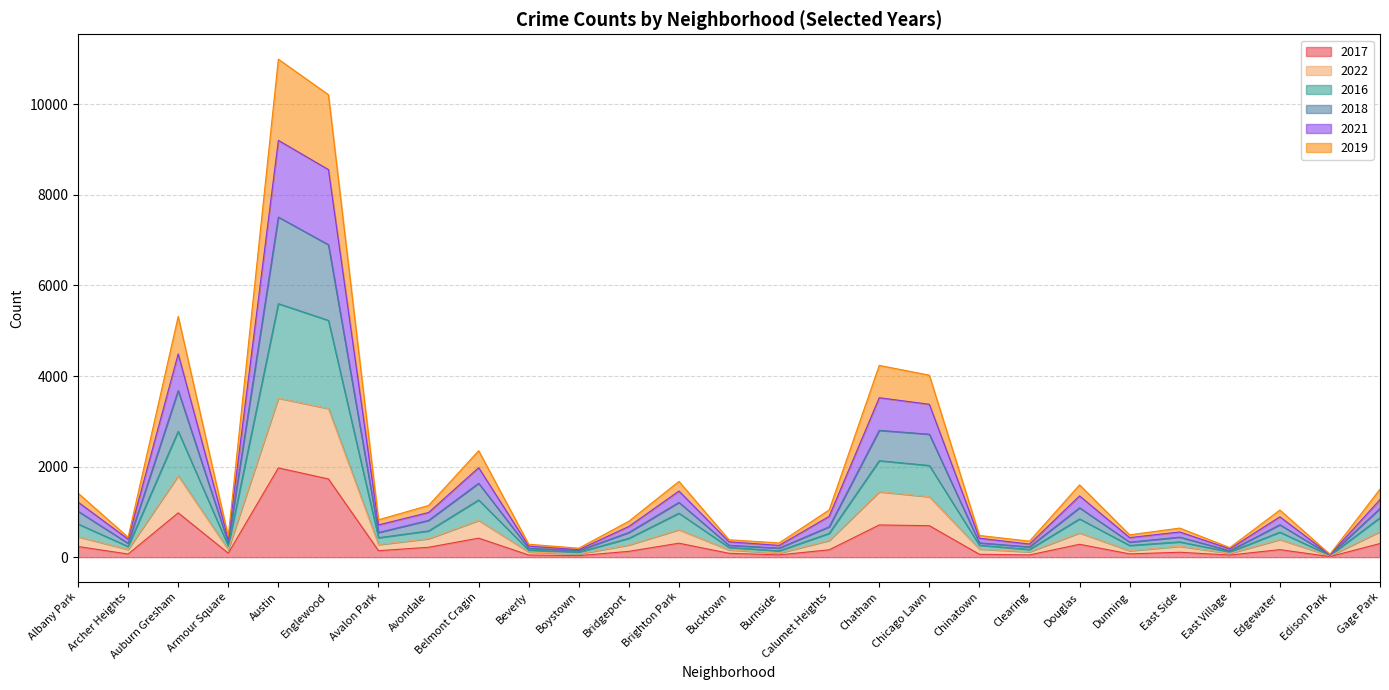

At how many categories does at least one series exceed 6456?

2